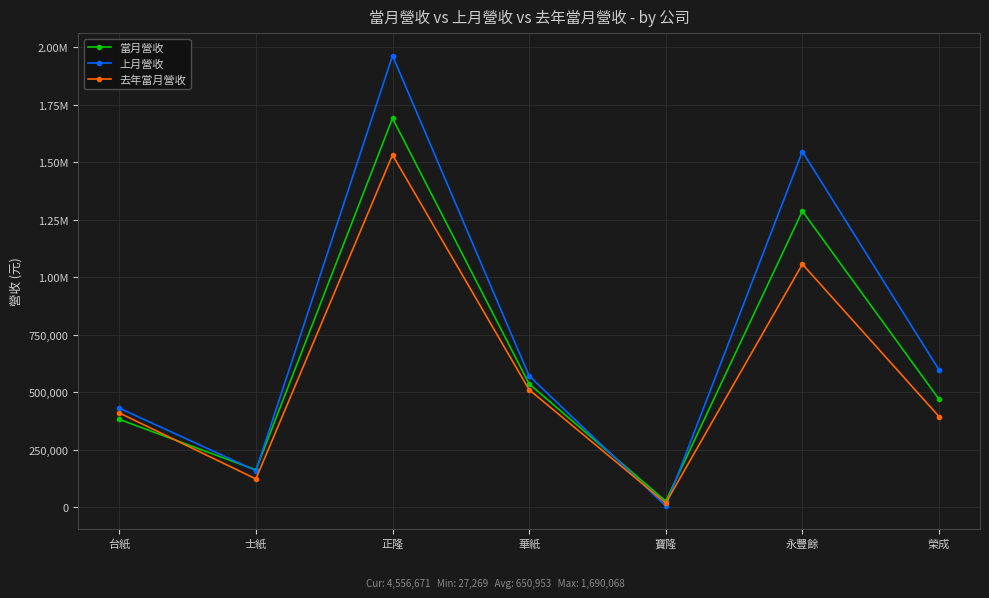

What is the total value across all series at 台紙?

1224388